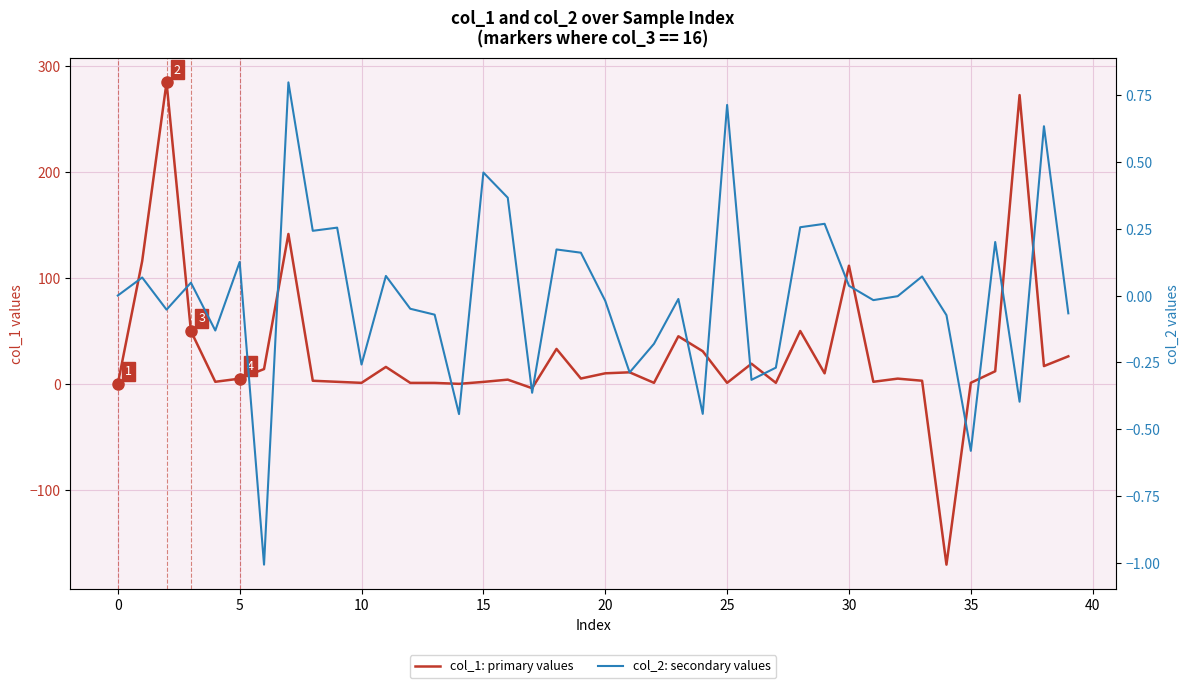

Reading left to right, transcribe all the data shown in this chart.

col_1: primary values: 0.0	115.7	284.2	49.8	2.0	5.0	14.0	141.3	3.0	2.0	1.0	16.0	1.0	1.0	0.1	1.9	4.0	-4.0	33.0	5.1	10.0	10.9	1.0	44.9	30.8	1.0	19.0	1.0	49.9	10.0	111.4	2.0	5.0	3.0	-170.3	1.1	12.0	272.2	16.8	26.0
col_2: secondary values: 0.0	0.1	-0.1	0.0	-0.1	0.1	-1.0	0.8	0.2	0.3	-0.3	0.1	-0.0	-0.1	-0.4	0.5	0.4	-0.4	0.2	0.2	-0.0	-0.3	-0.2	-0.0	-0.4	0.7	-0.3	-0.3	0.3	0.3	0.0	-0.0	-0.0	0.1	-0.1	-0.6	0.2	-0.4	0.6	-0.1